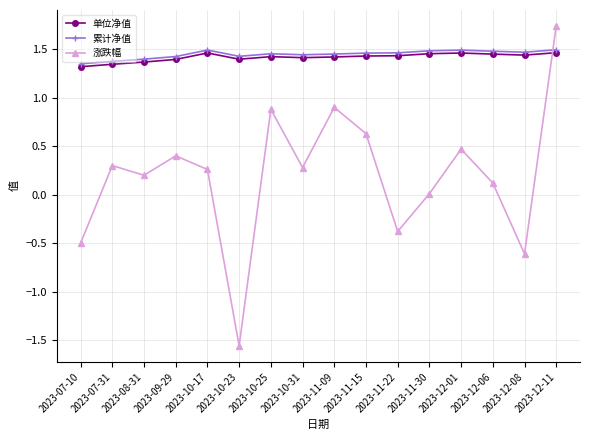

Which series has the largest range (max minus min)?

涨跌幅